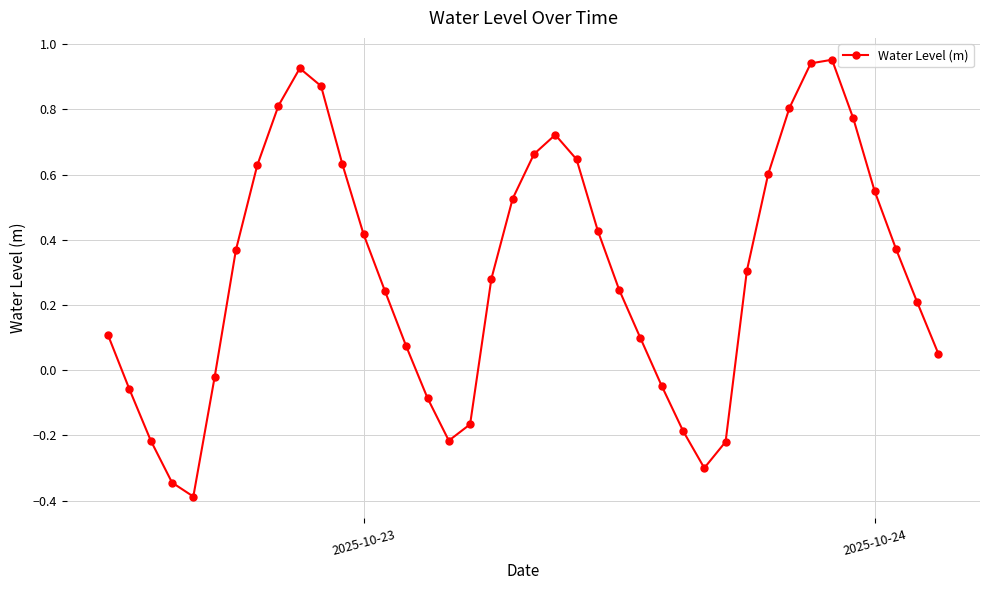

True or false: there are more than 2 points higher than both neighbors.

True